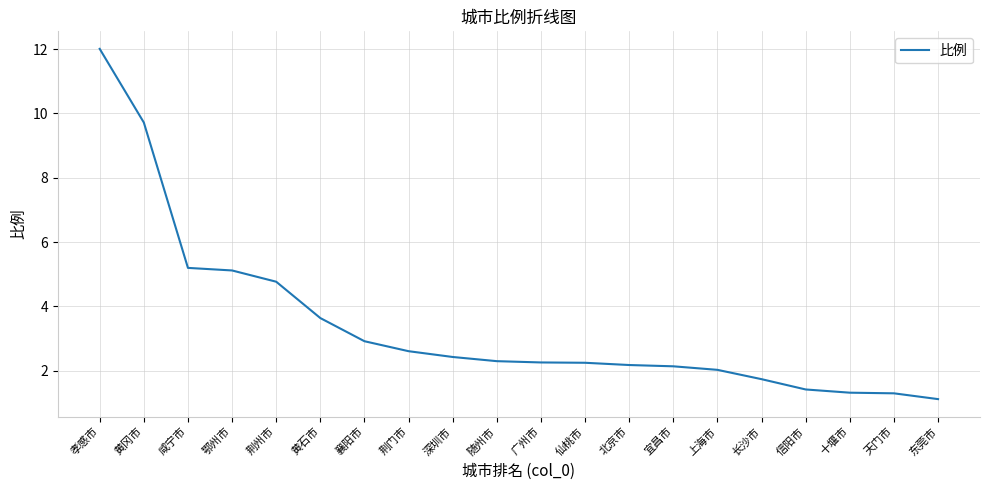

What is the approximate value at 黄冈市?

9.7